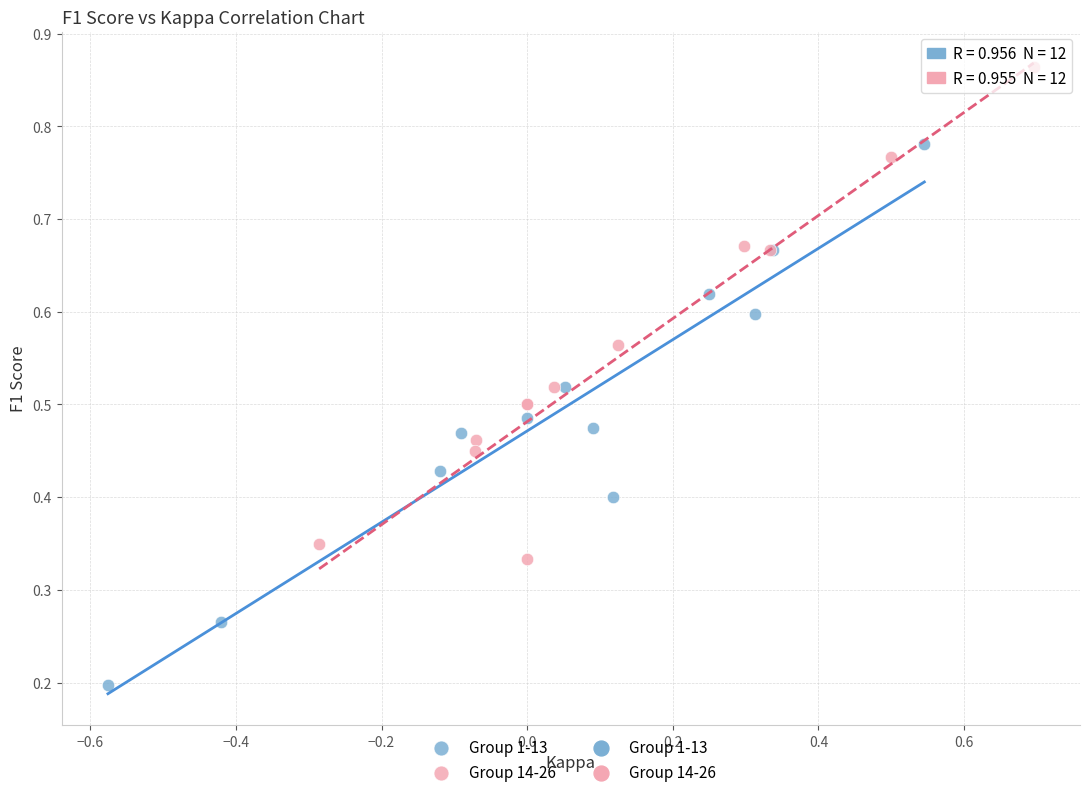

Which series has the widest spread of Y values?

Group 1-13